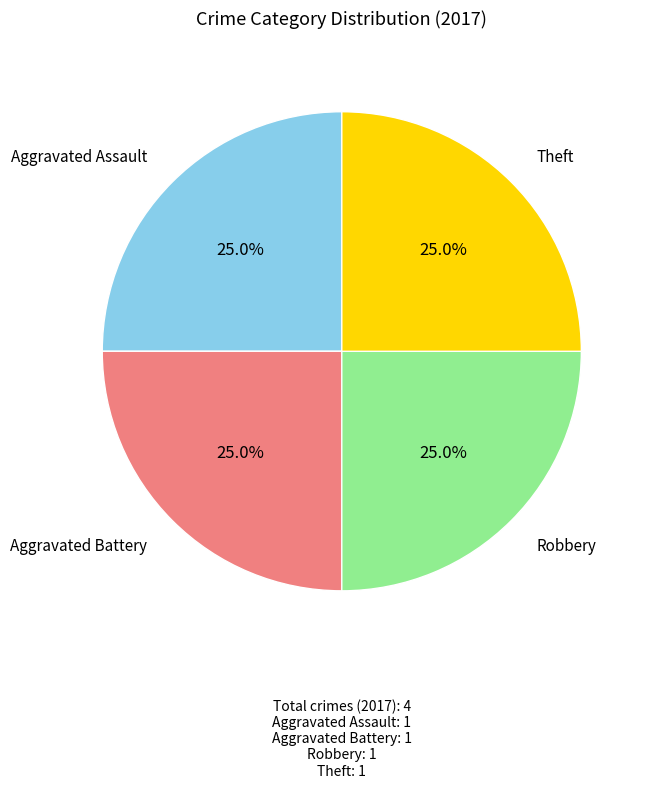

Does Robbery represent more than half of the total?

No